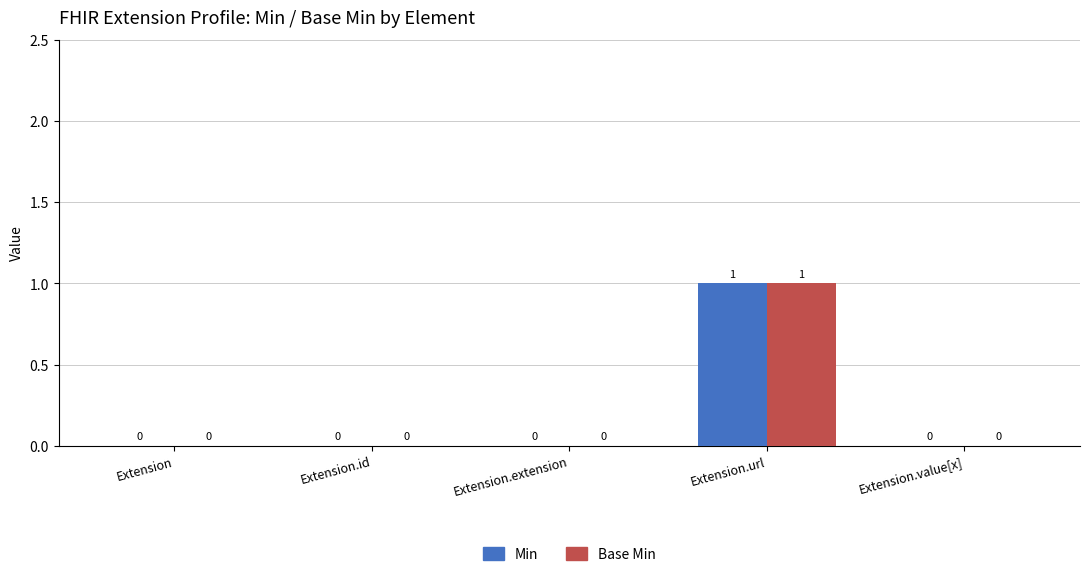

At which category is the sum across all series the highest?

Extension.url